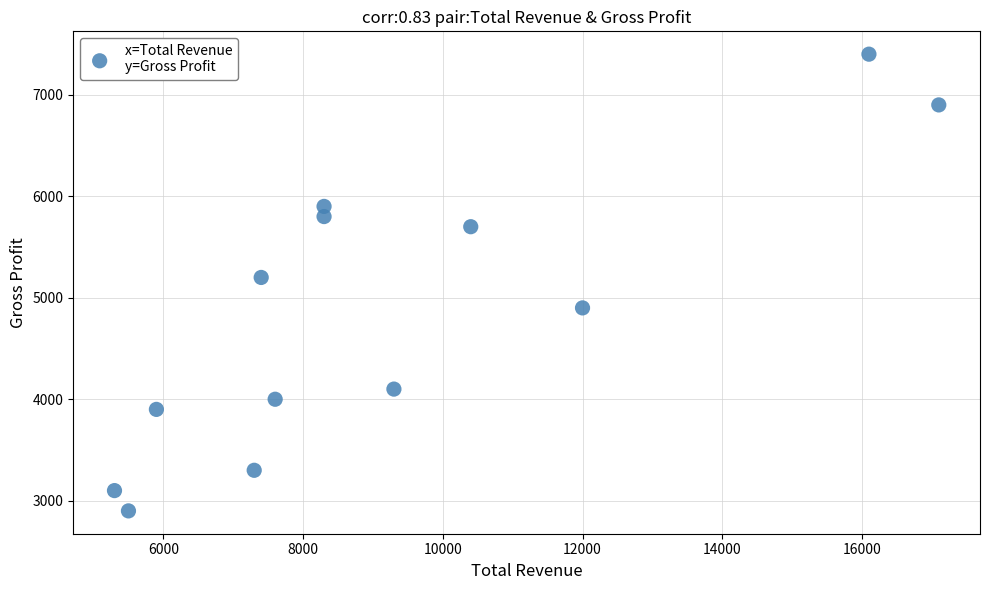

What Y value in the scatter plot is closest to 5150?

5200